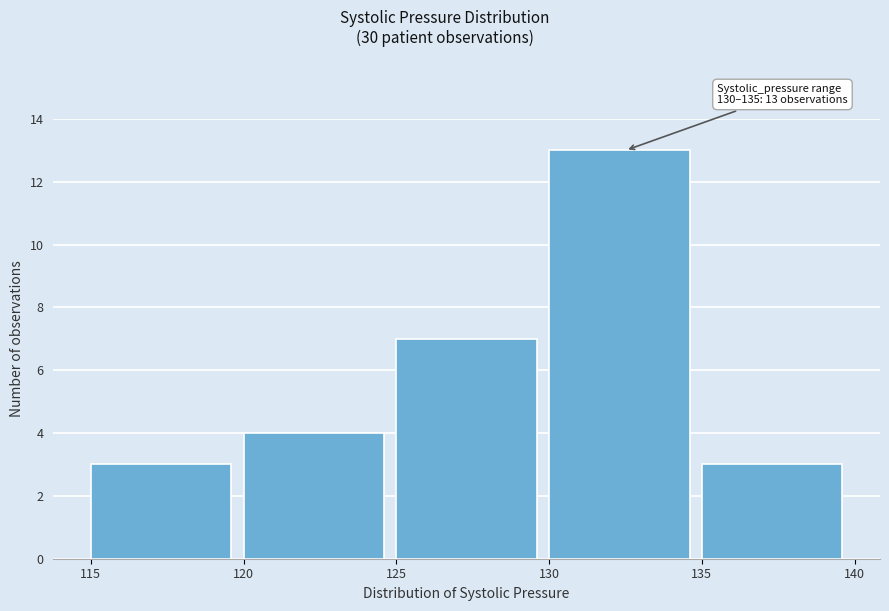

Over which range of the x-axis is the bar tallest?

130 to 135